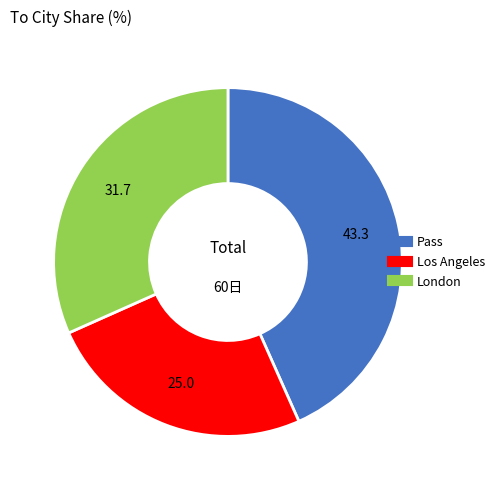

What is the smallest slice in the pie chart?

Los Angeles